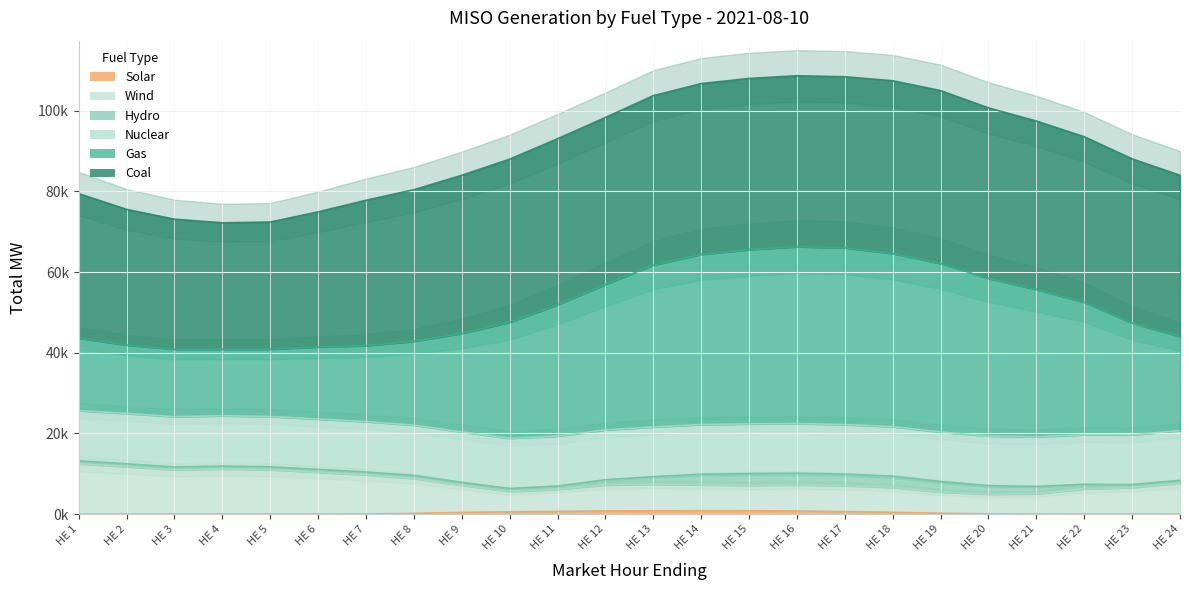

True or false: Wind has a value of 11775.4 at HE 2.

True